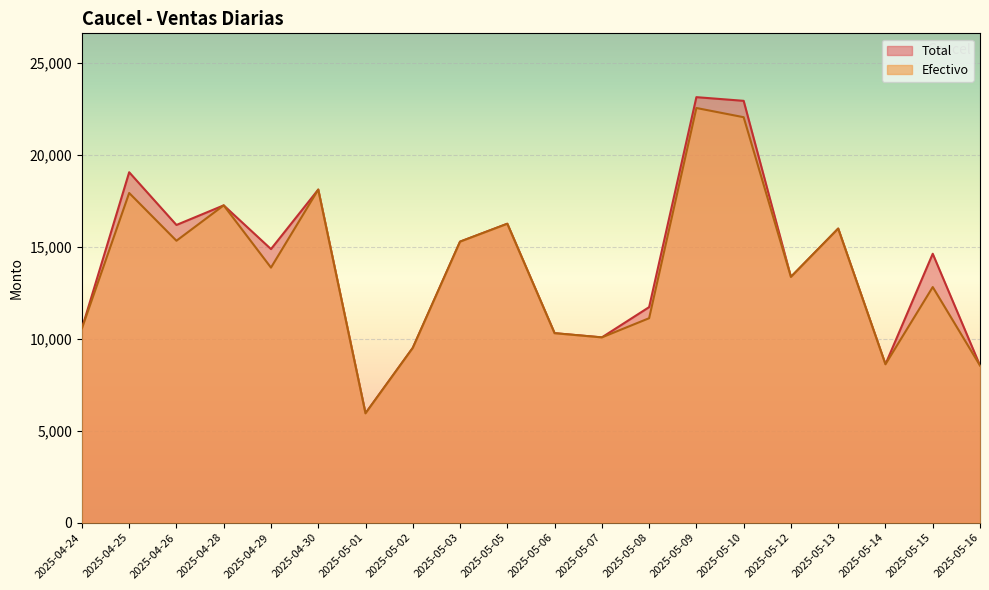

How many lines are shown in the chart?

2